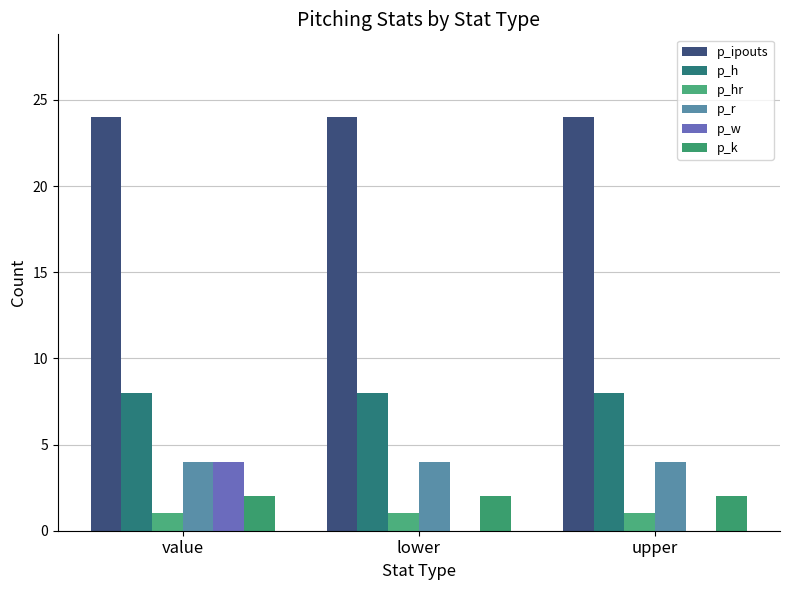

How many distinct data groups are displayed?

6